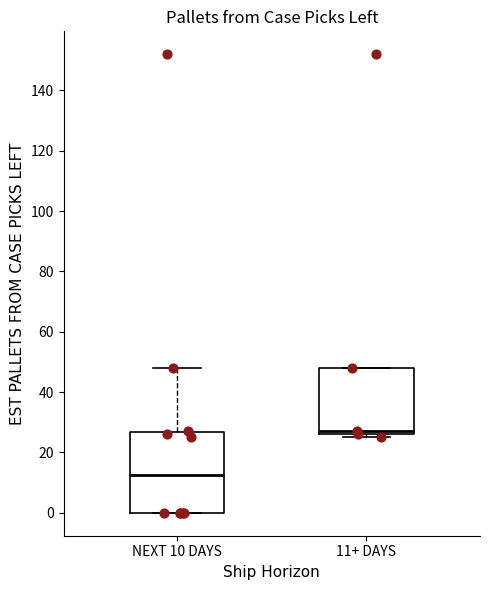

Reading left to right, transcribe this box plot: for each box, give where its median line is, the range the box spans, and where its two whiskers end, as read against the y-axis. The values are not printed on the chart, so give them approximately, as read against the axis.

NEXT 10 DAYS: median 12, box 0 to 26, whiskers 0 to 48
11+ DAYS: median 28, box 26 to 48, whiskers 26 (just below the box's lower edge) to 48